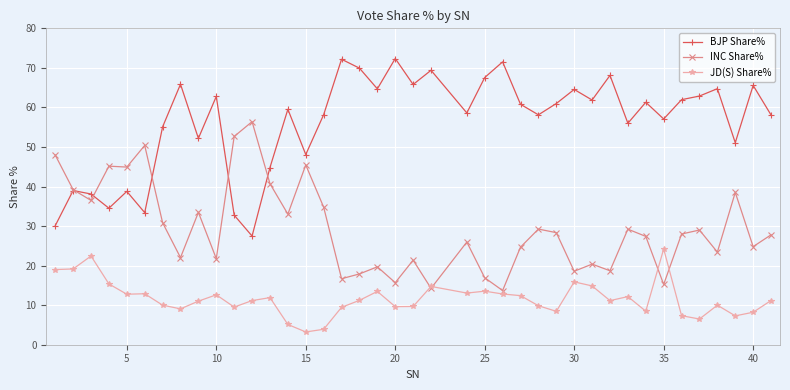

What is the highest value of the JD(S) Share% series?

24.2